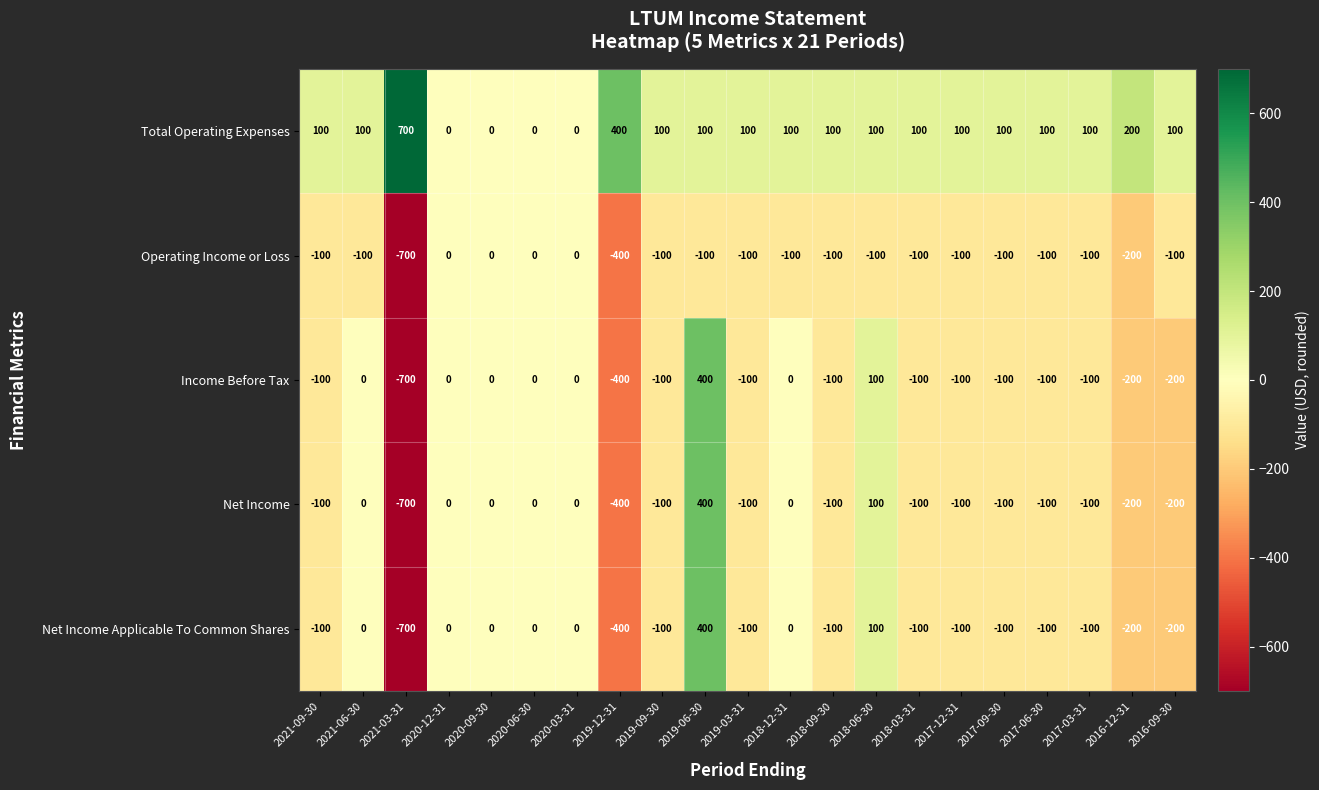

What is the difference between the maximum and minimum values in the Net Income Applicable To Common Shares series?

1100